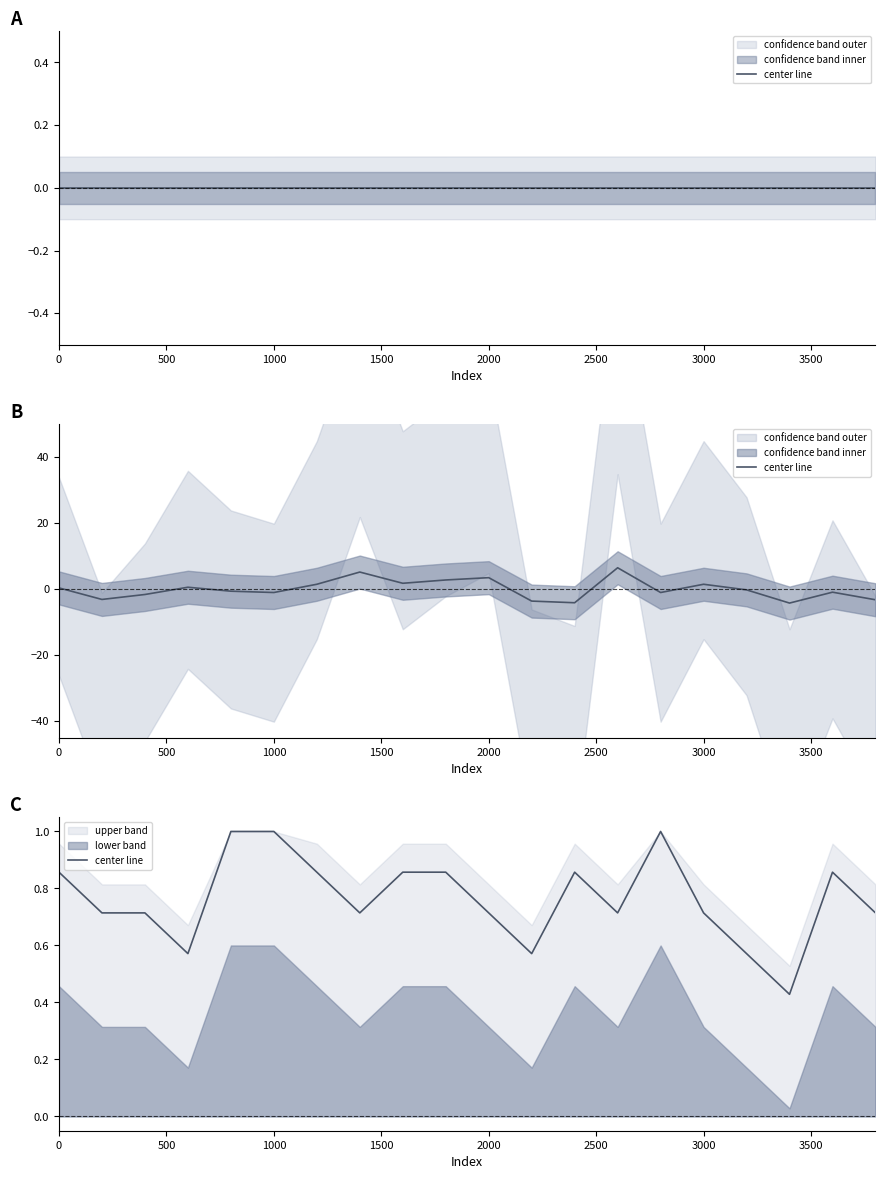

Which category has the highest value across all series?

2000